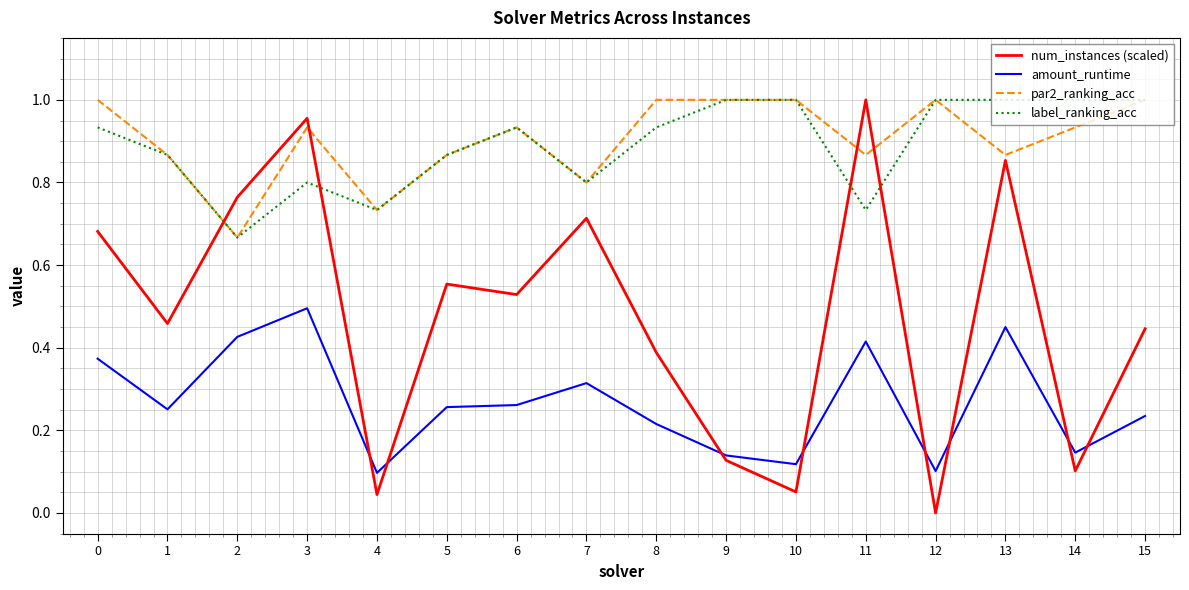

True or false: par2_ranking_acc and num_instances (scaled) cross at least once.

True